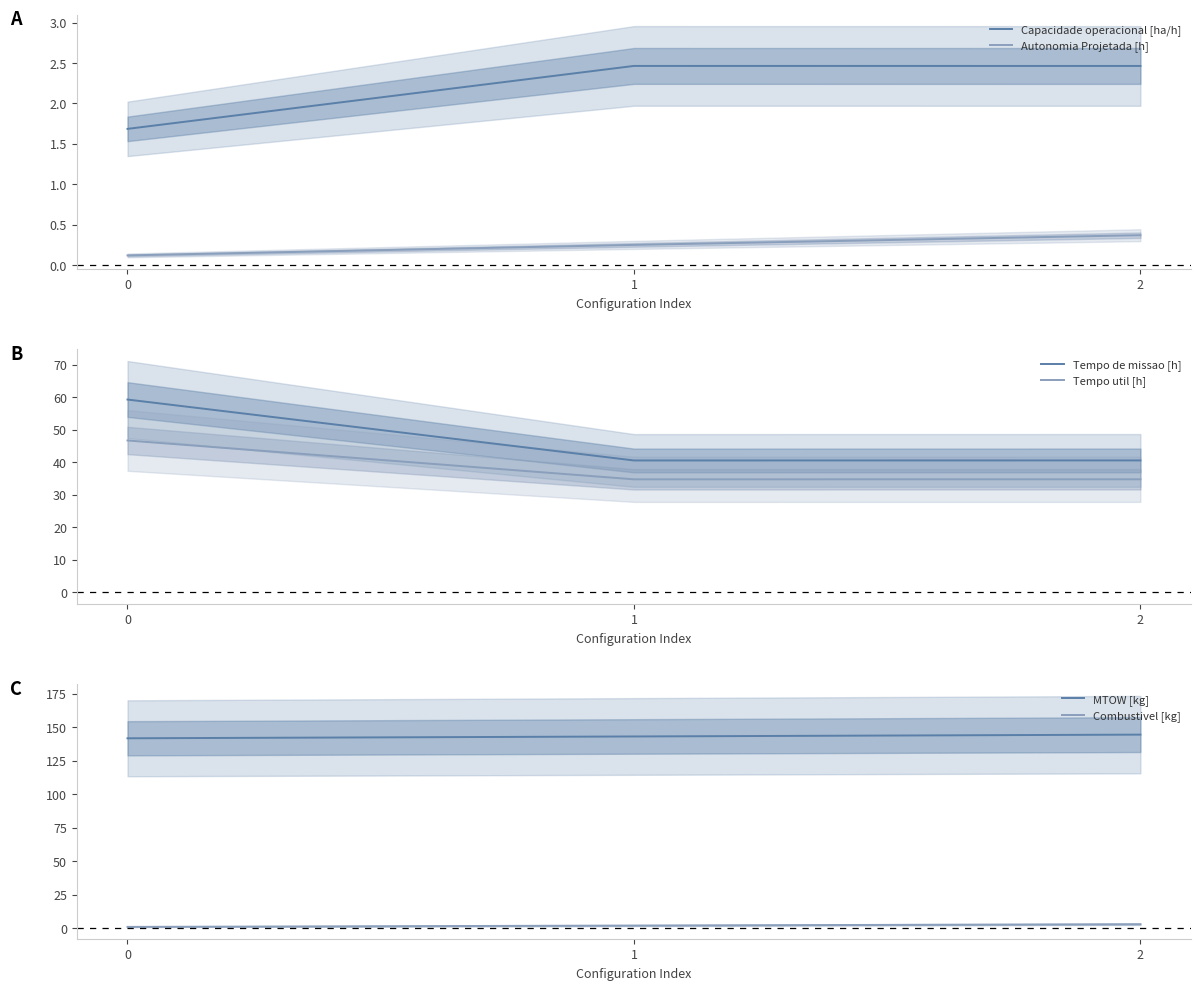

Rank the series at 1 from lowest to highest value.

Autonomia Projetada [h], Combustivel [kg], Capacidade operacional [ha/h], Tempo util [h], Tempo de missao [h], MTOW [kg]